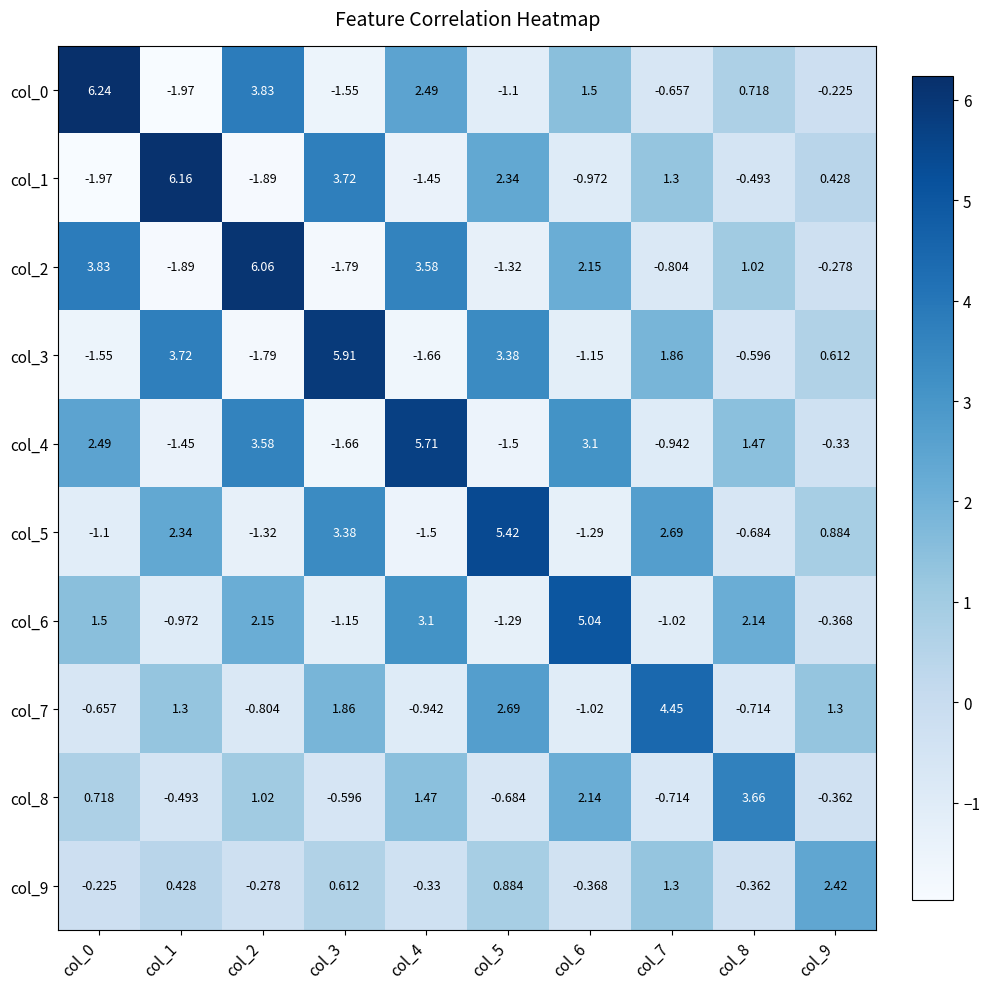

Is the value of col_9 at col_7 greater than the value of col_8 at col_5?

Yes